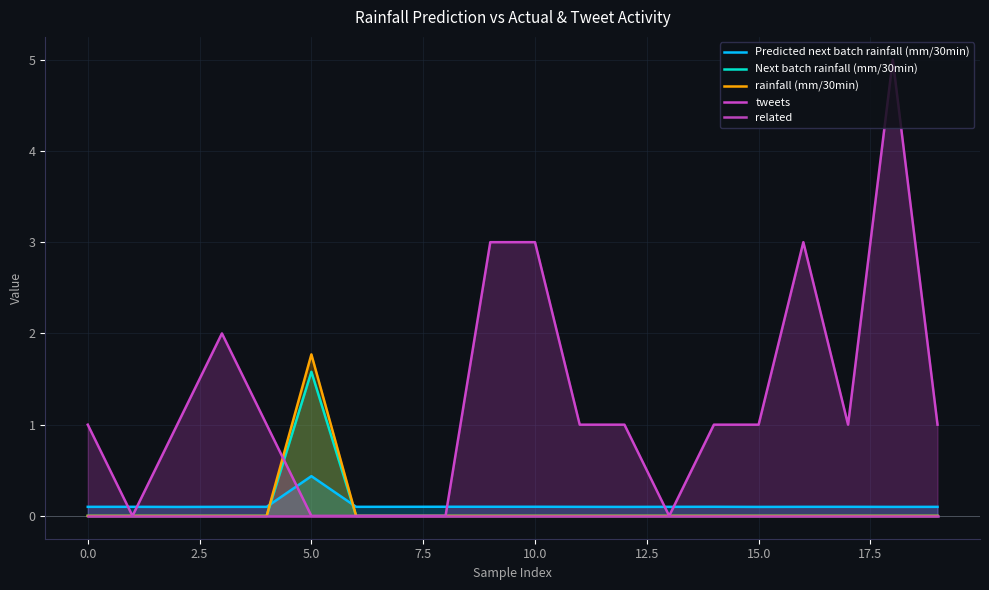

The tweets series shows 0.3 at 0.0. True or false?

False